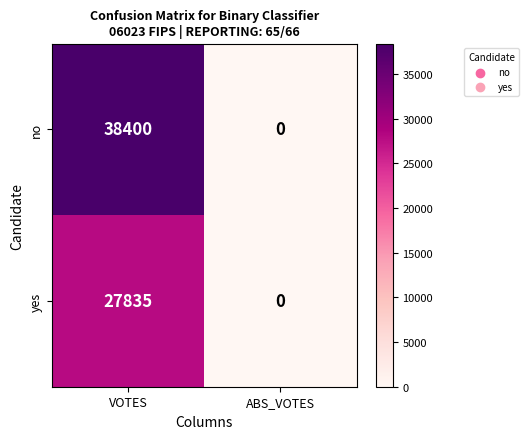

Is it true that no equals 22566 at ABS_VOTES?

False